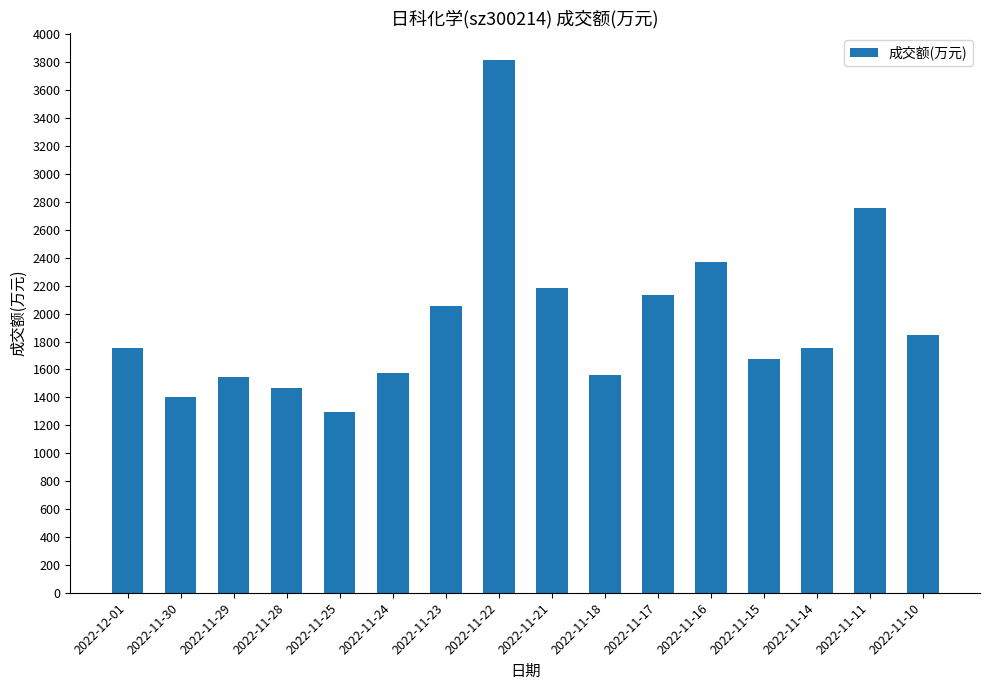

How many bars are there in total?

16